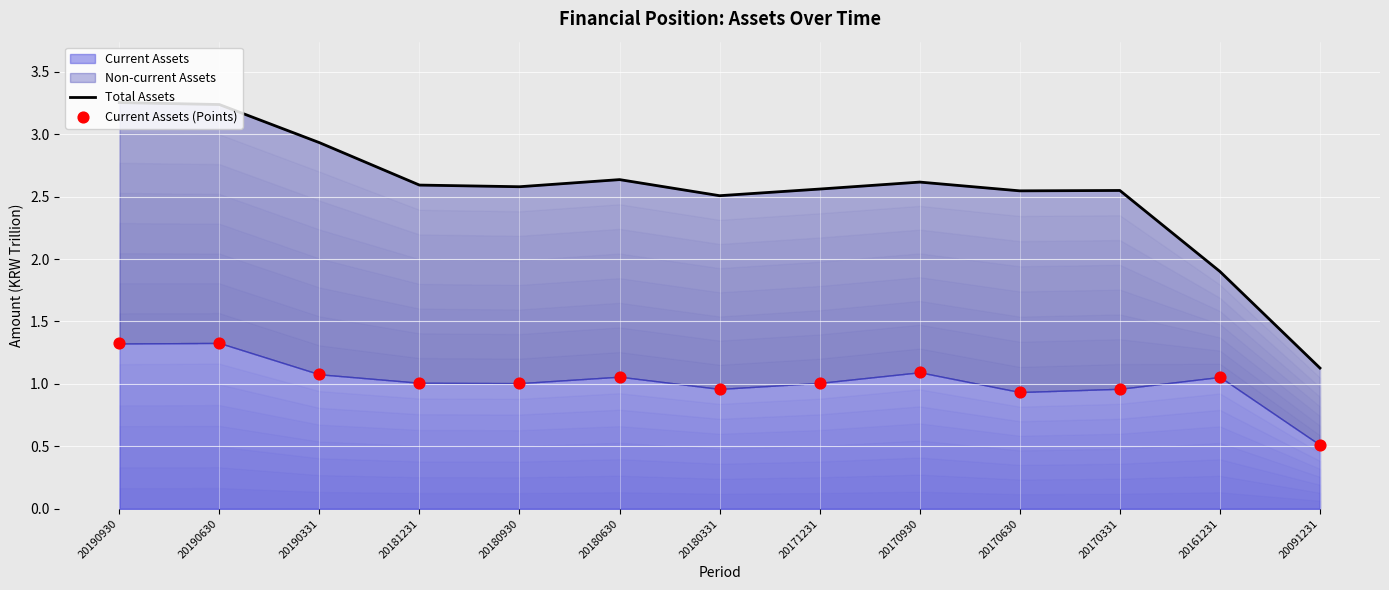

Which series reaches the maximum Y coordinate?

Total Assets